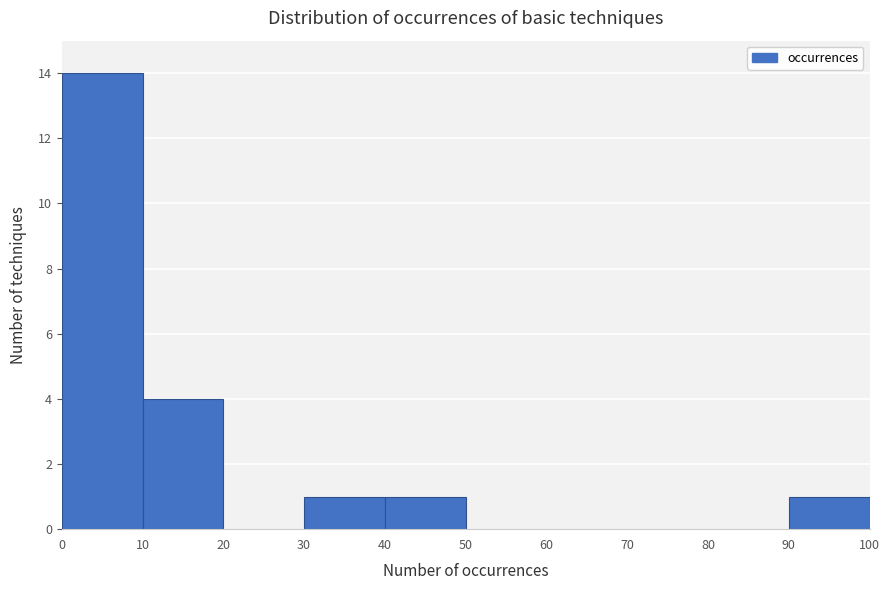

Reading left to right, list every bar in this chart as the range it spans on the x-axis followed by its height. The values are not printed on the chart, so give them approximately, as read against the axis.

0 to 10: 14
10 to 20: 4
20 to 30: 0
30 to 40: 1
40 to 50: 1
50 to 60: 0
60 to 70: 0
70 to 80: 0
80 to 90: 0
90 to 100: 1